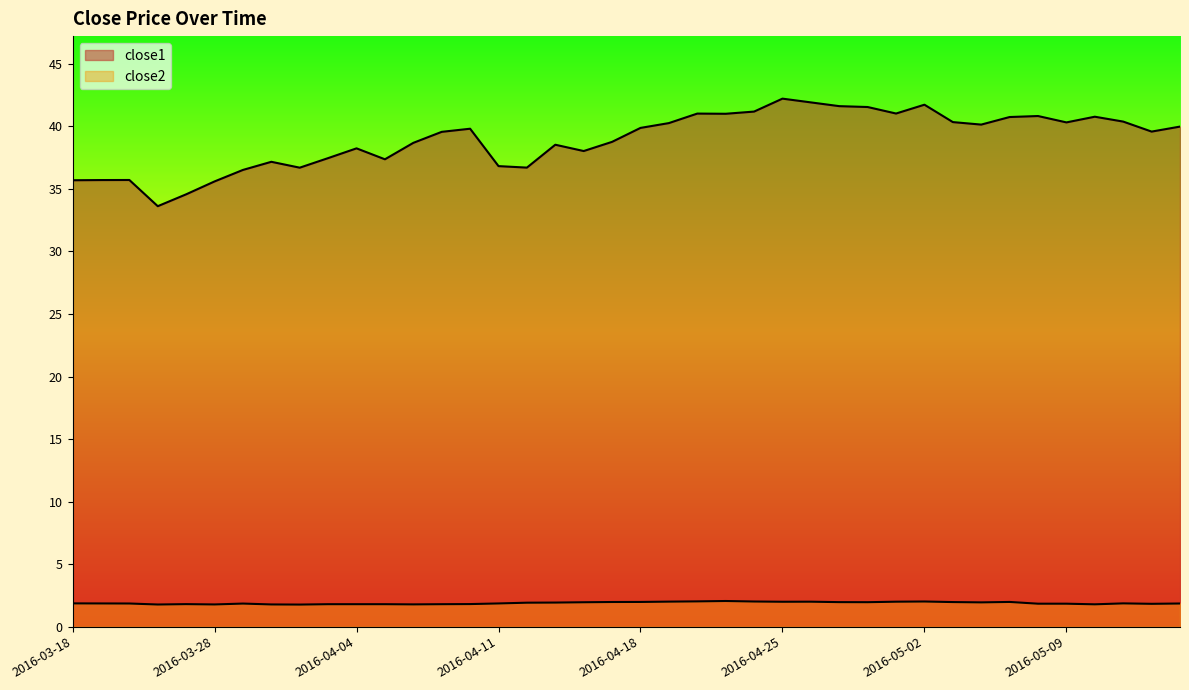

Does the chart have visible grid lines?

No